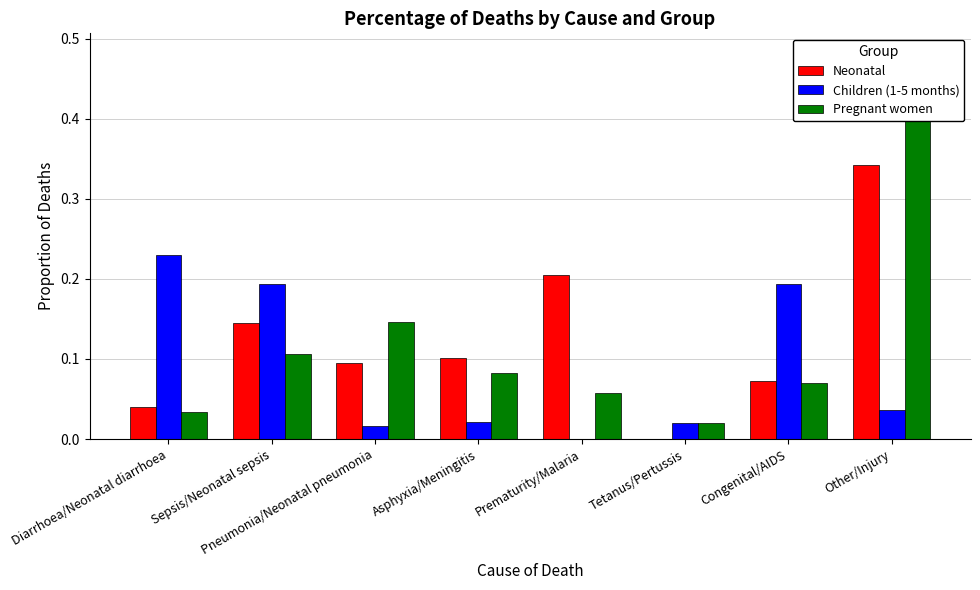

Which series has the largest range (max minus min)?

Pregnant women